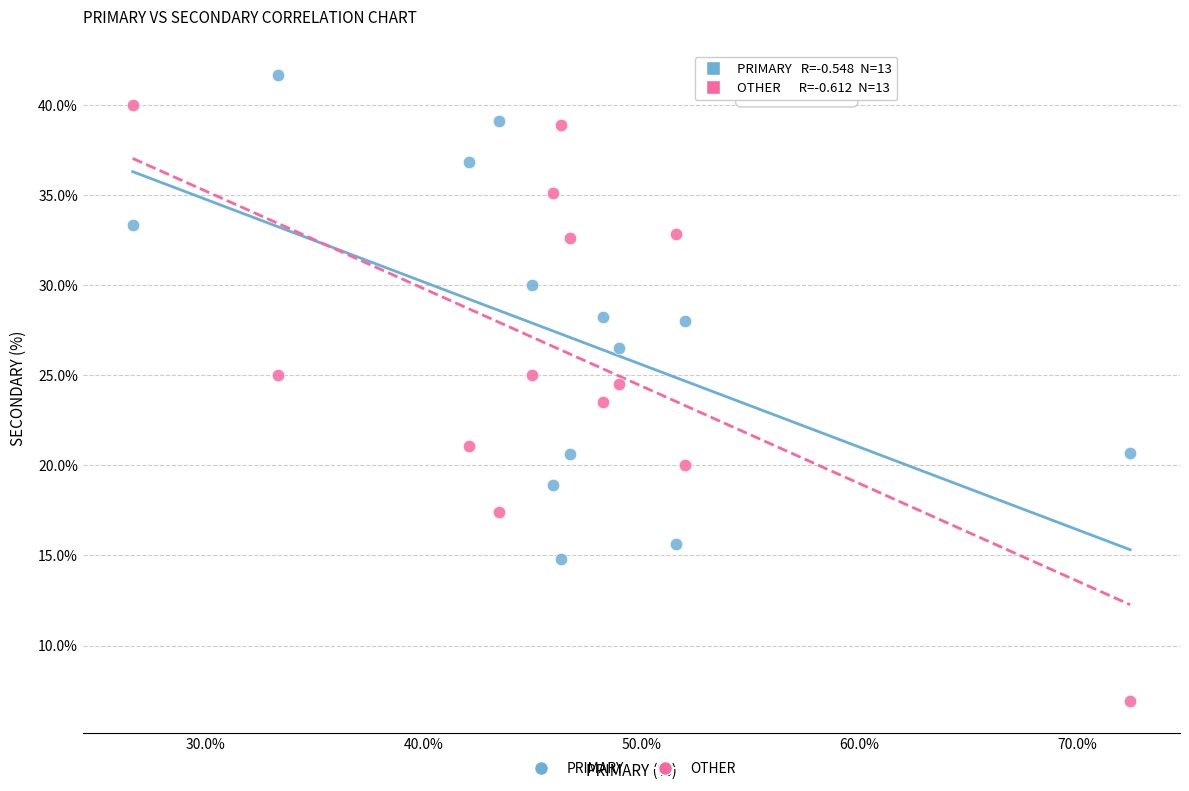

Which series contains the highest Y value?

PRIMARY